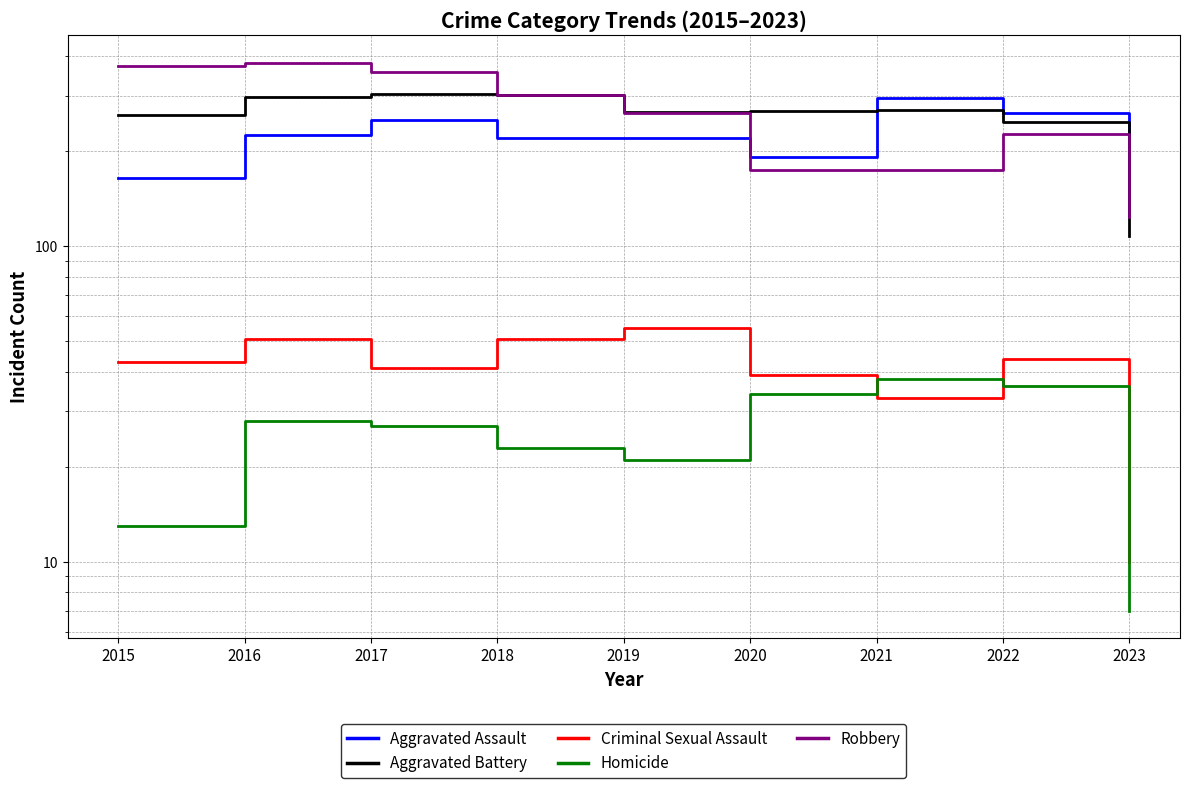

What is the difference between the highest and lowest values at 2017?

329